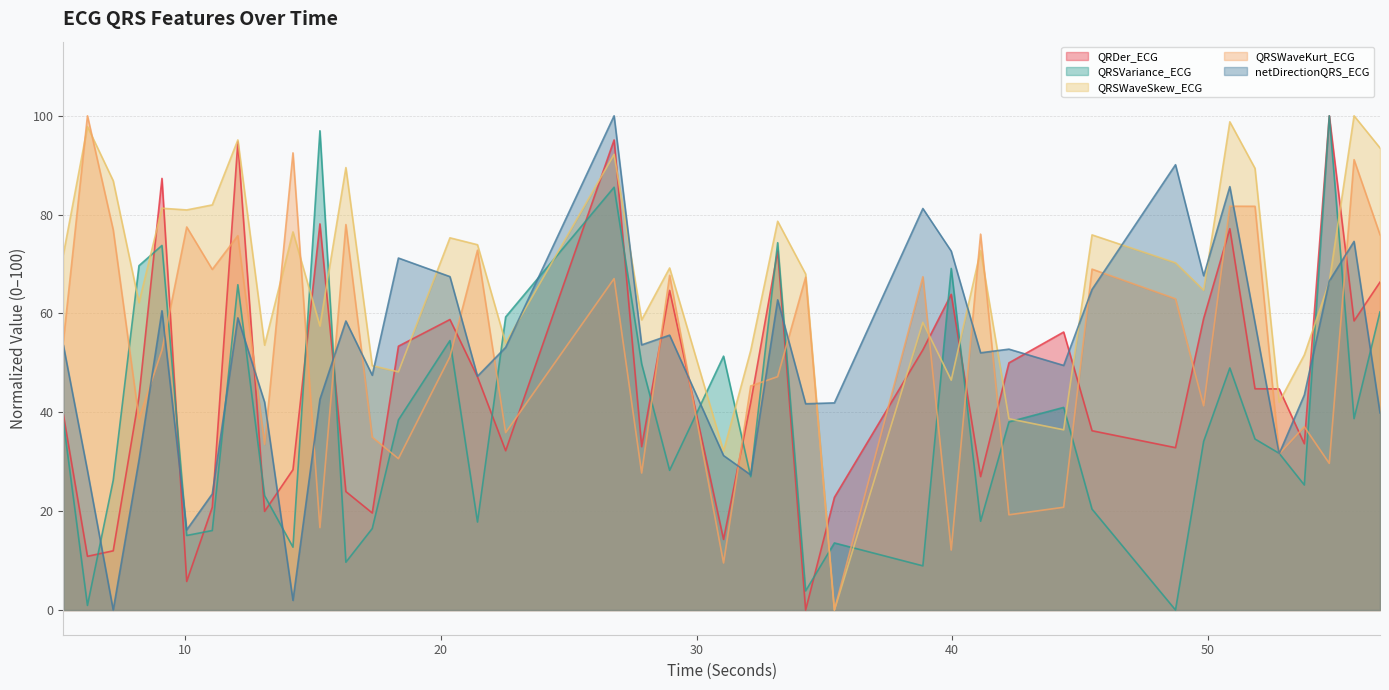

At which category does netDirectionQRS_ECG reach its first local valley?

7.1796875